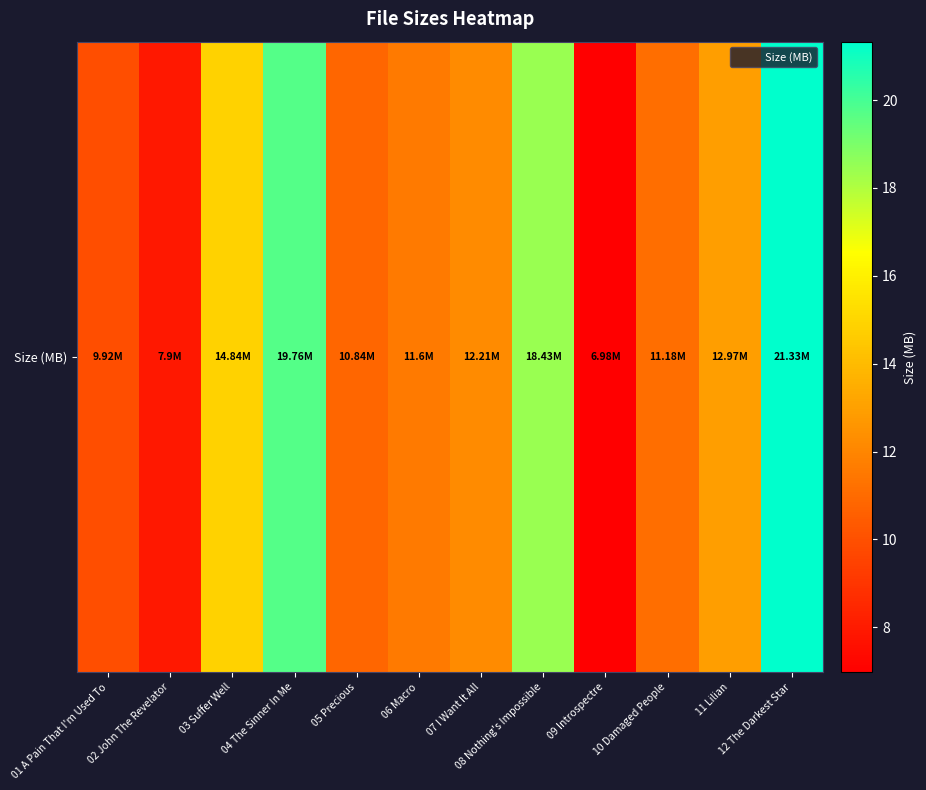

How many data points are less than 12?

6